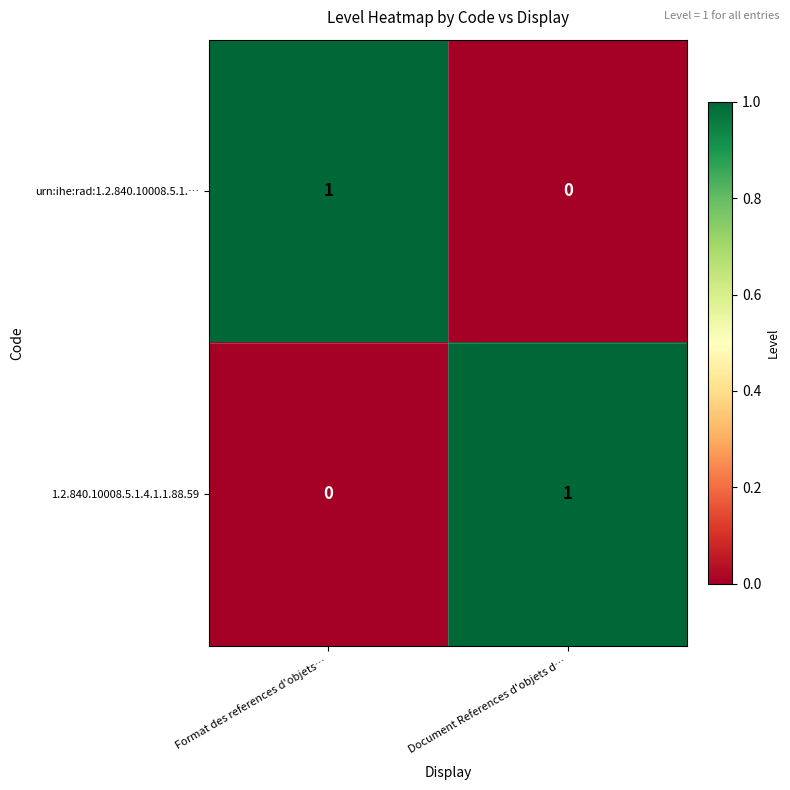

What is the total value across all series at Document References d'objets d…?

1